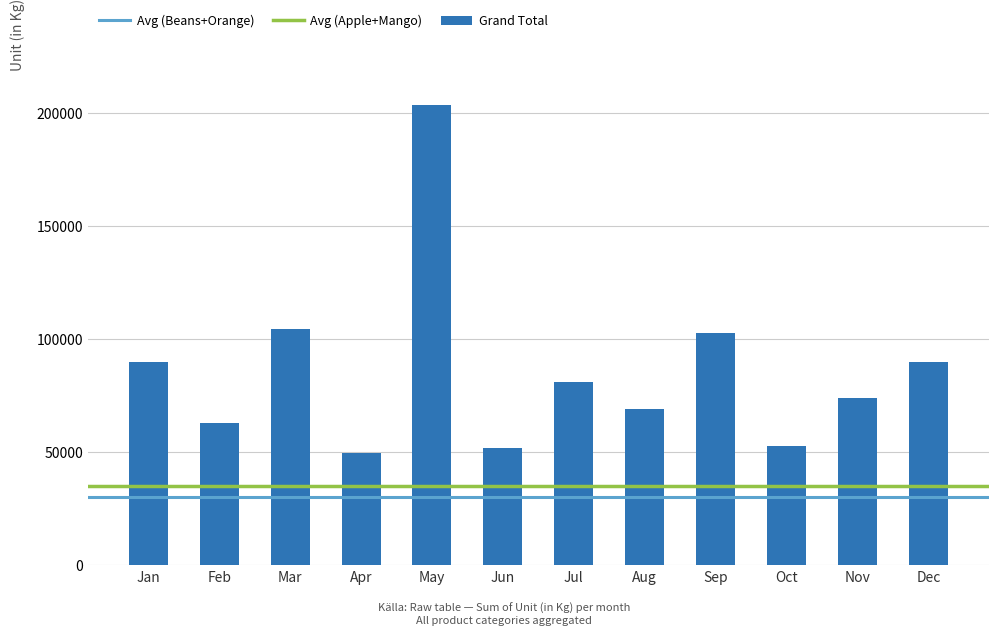

What is the value of the 7th bar from the left?

80735